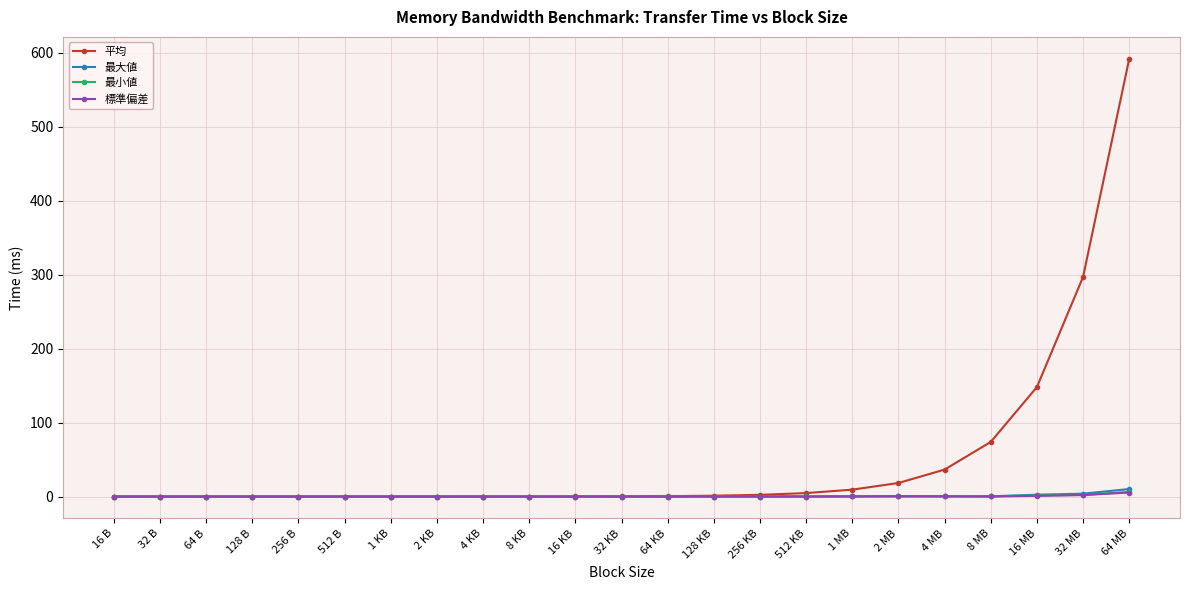

After their last crossing, which series has the higher values: 標準偏差 or 最小値?

最小値